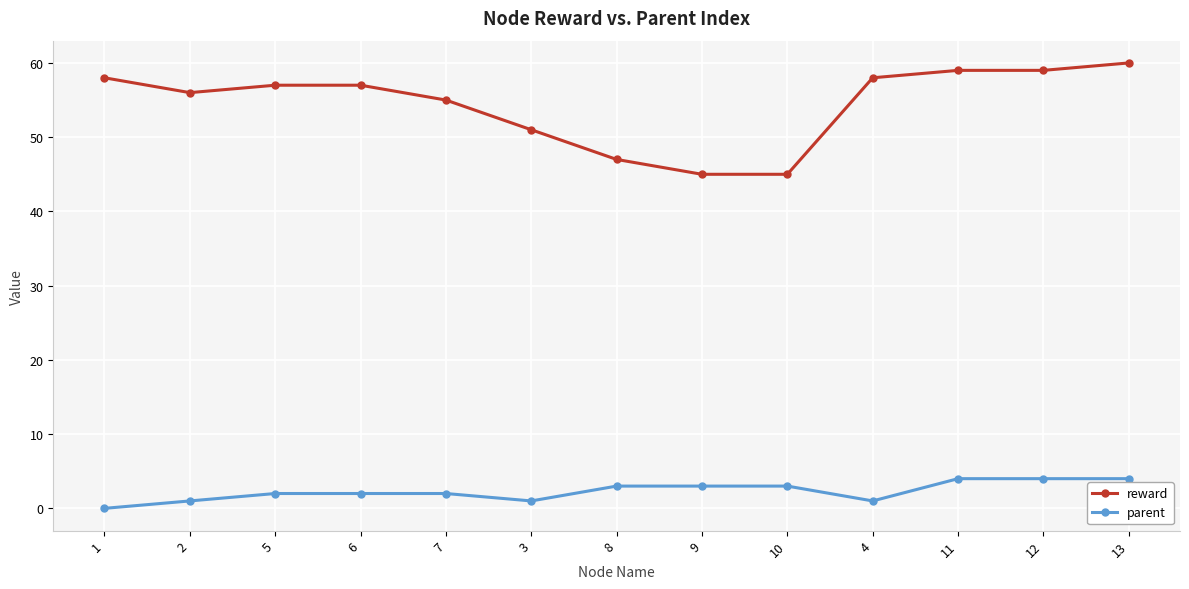

The value of parent at 8 is 3. True or false?

True